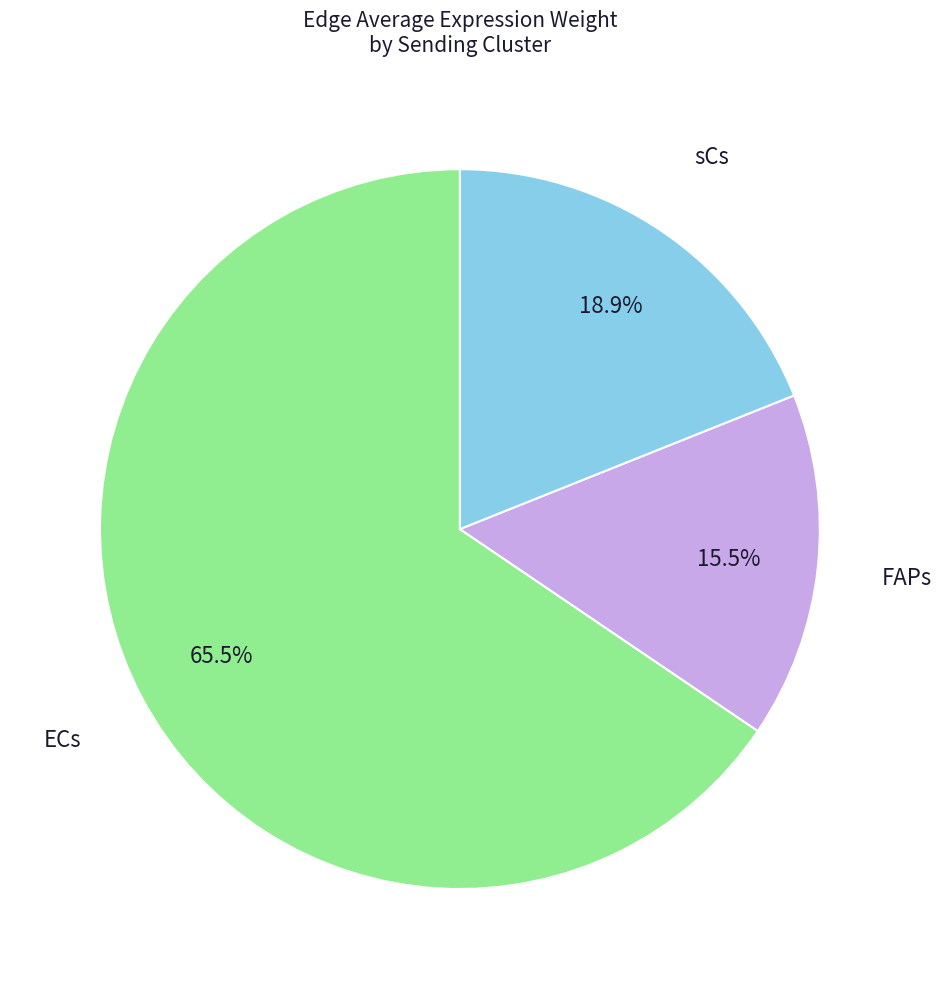

Which slice is the largest?

ECs